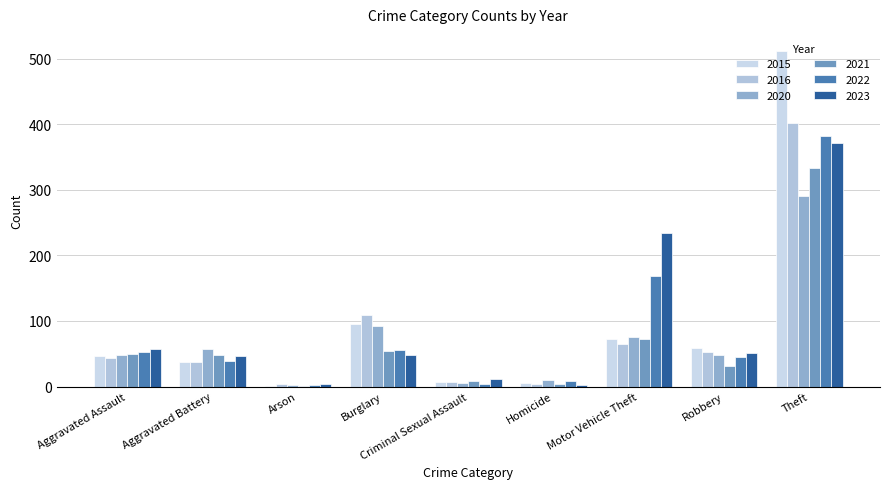

What is the sum of all 2016 values?

723